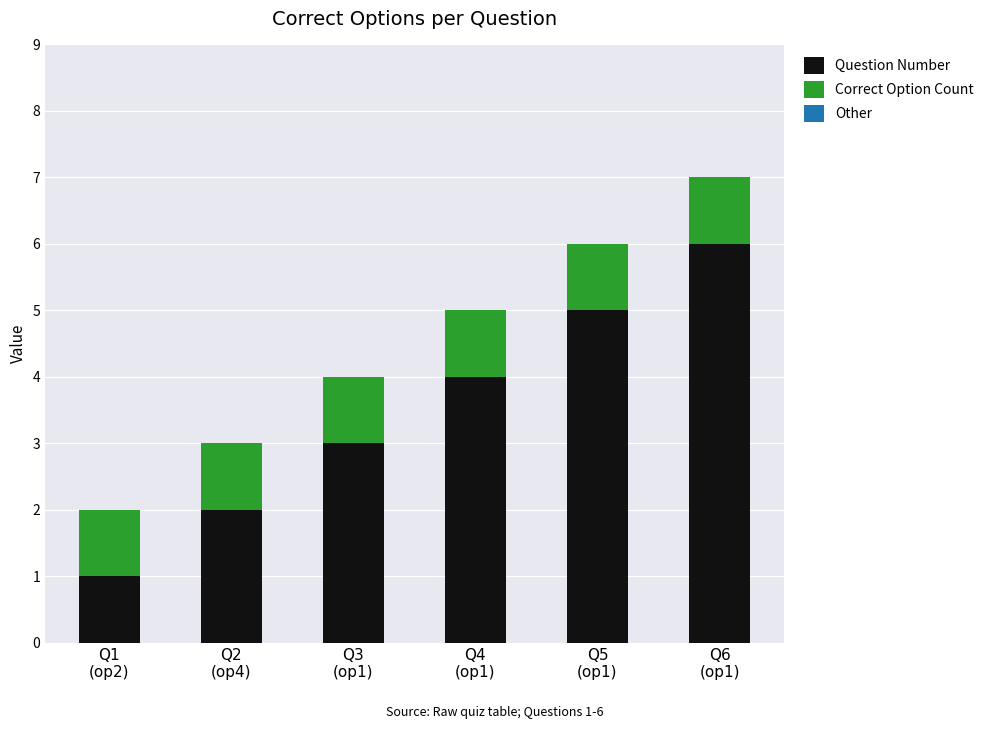

What is the sum of all Question Number values?

21